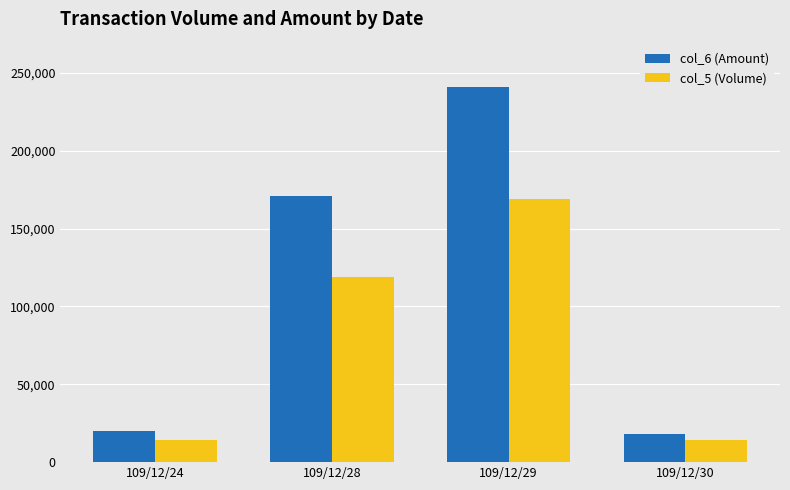

True or false: col_5 (Volume) has a value of 14000 at 109/12/30.

True